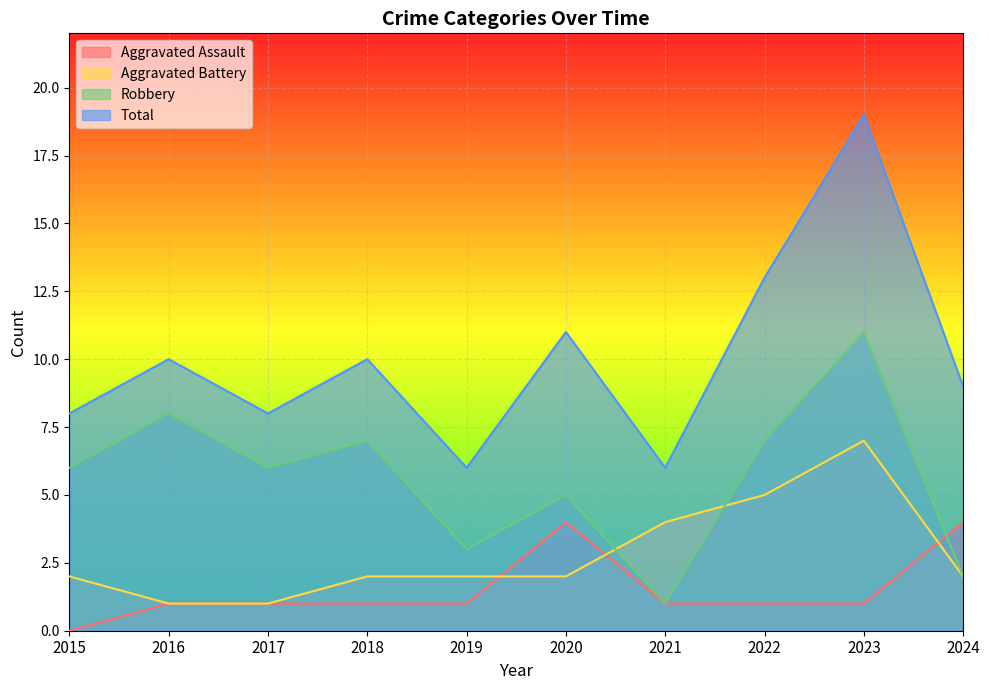

Count the Aggravated Assault values in the range 1 to 2.

7